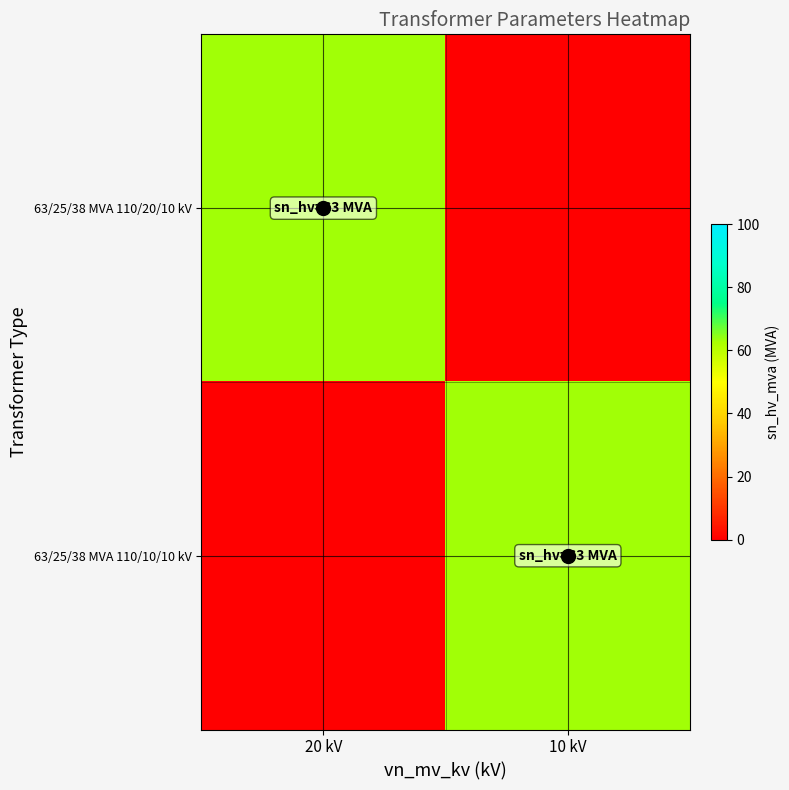

Reading right to left, what are all the values shown in this chart?

63/25/38 MVA 110/20/10 kV: 10 kV=0	20 kV=63
63/25/38 MVA 110/10/10 kV: 10 kV=63	20 kV=0